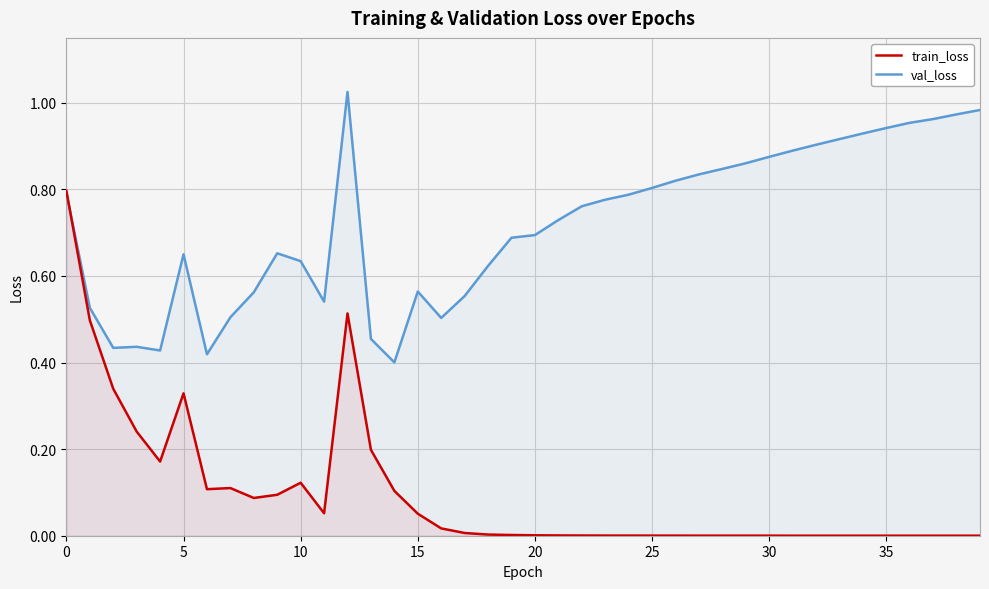

Which label corresponds to the largest value in the chart?

12